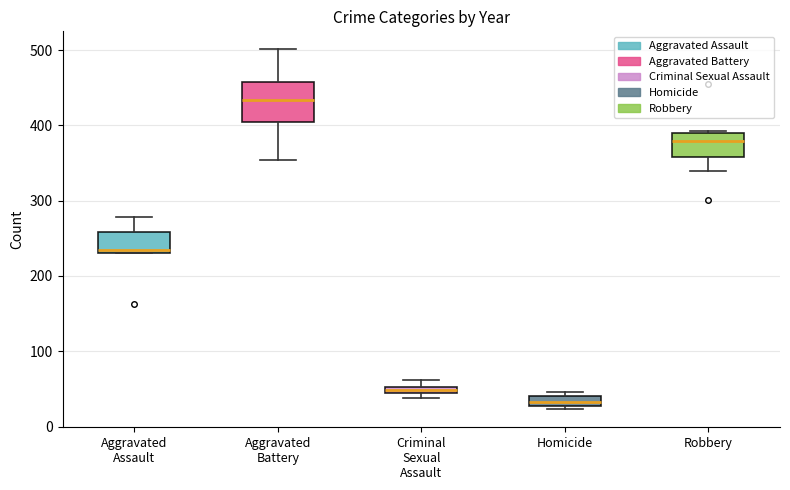

What is the value of the Homicide bar at the 5th from the left?

24